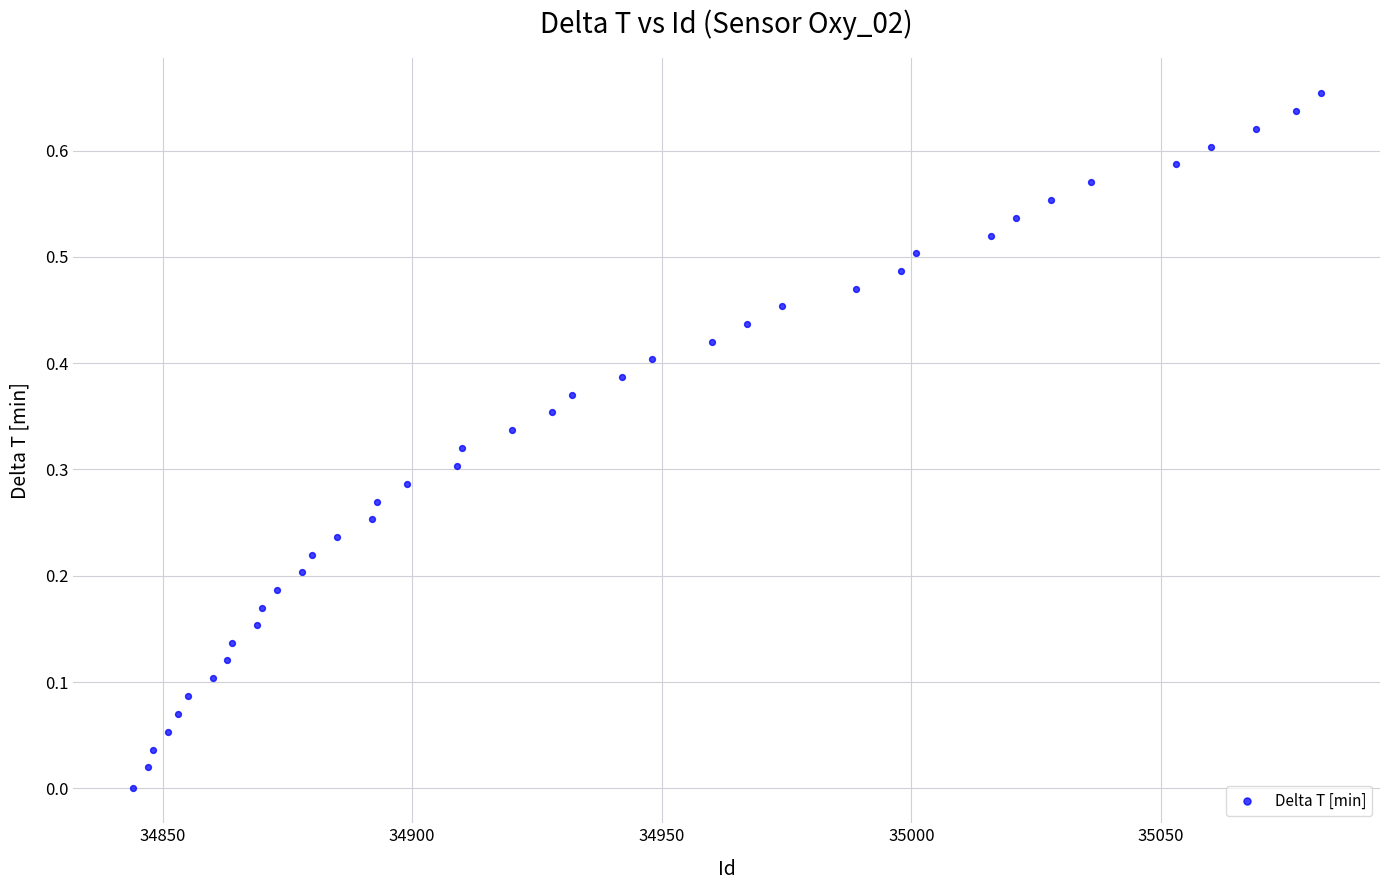

What is the range of X values (max minus min)?

238.0